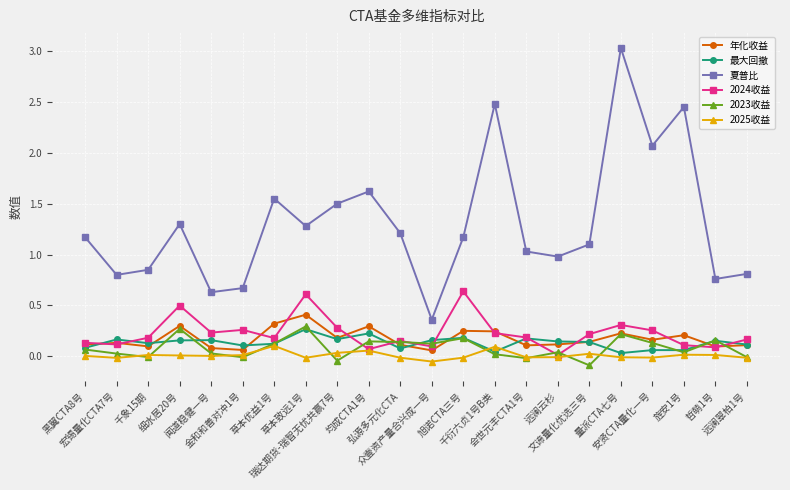

What position from the left is 安贤CTA量化一号?

19